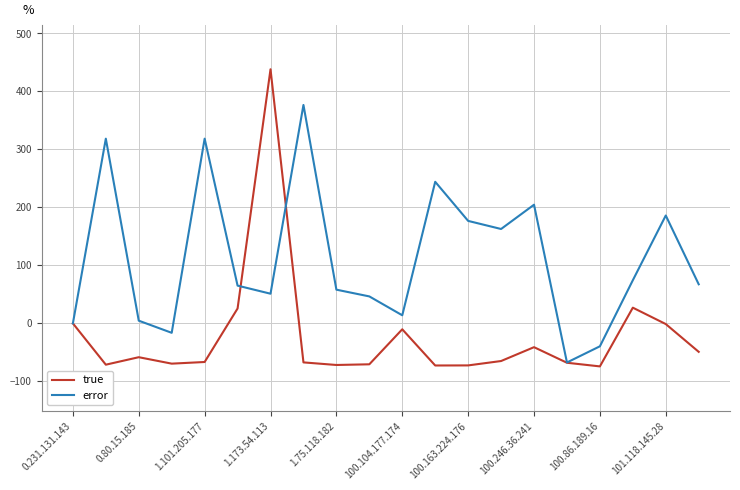

What is the difference between the second highest and second lowest values in the error series?

358.1